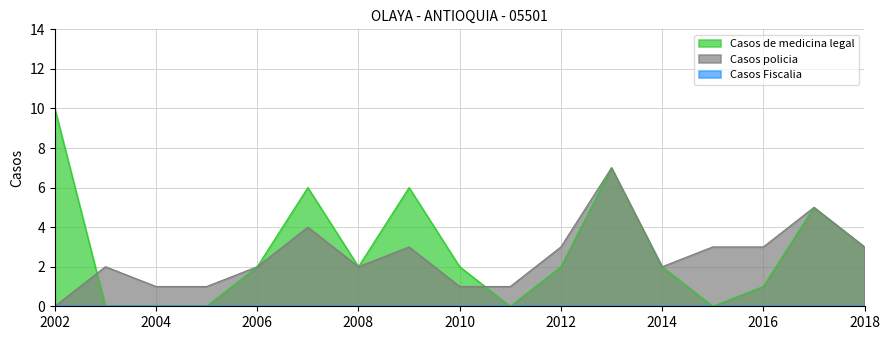

What is the highest value of the Casos policia series?

7